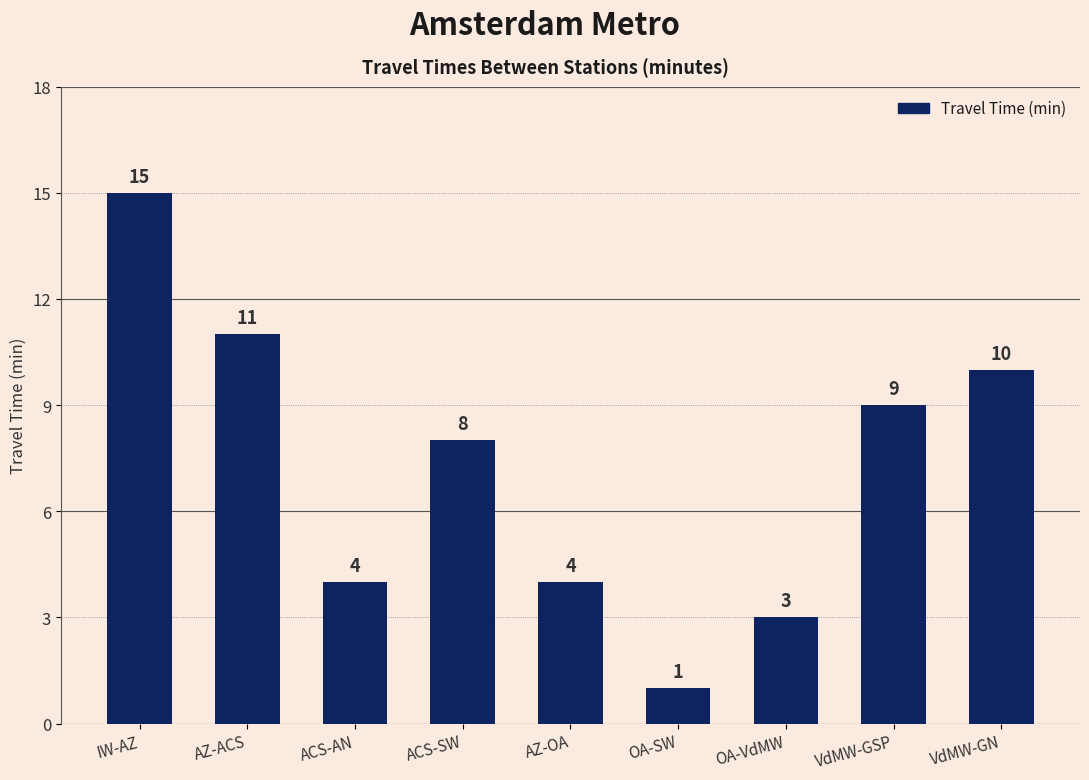

What is the difference between the values at AZ-ACS and VdMW-GN?

1